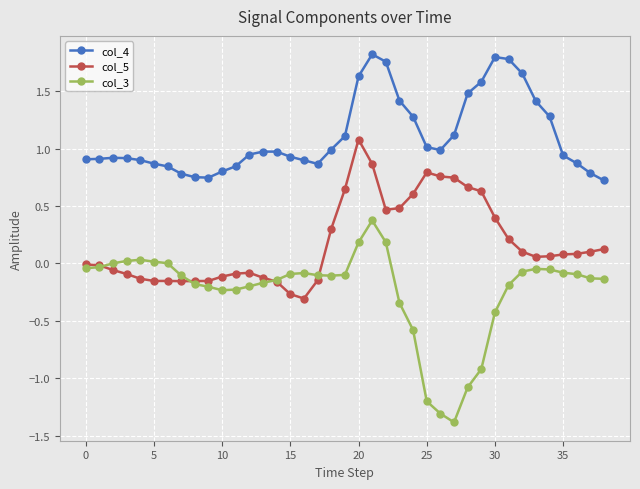

Which series has the largest total across all categories?

col_4